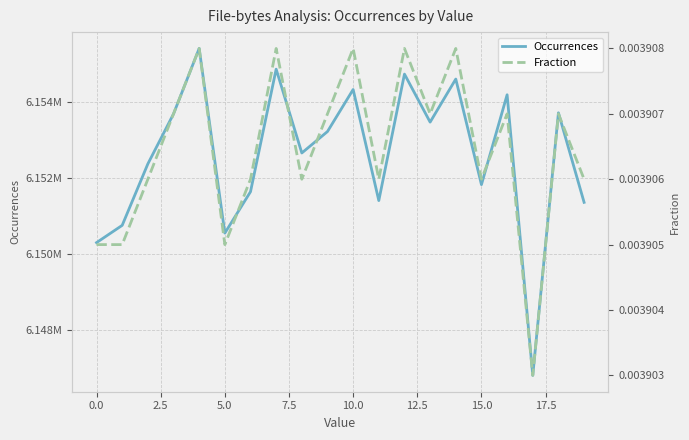

At 15, list the series in order from smallest to largest.

Fraction, Occurrences